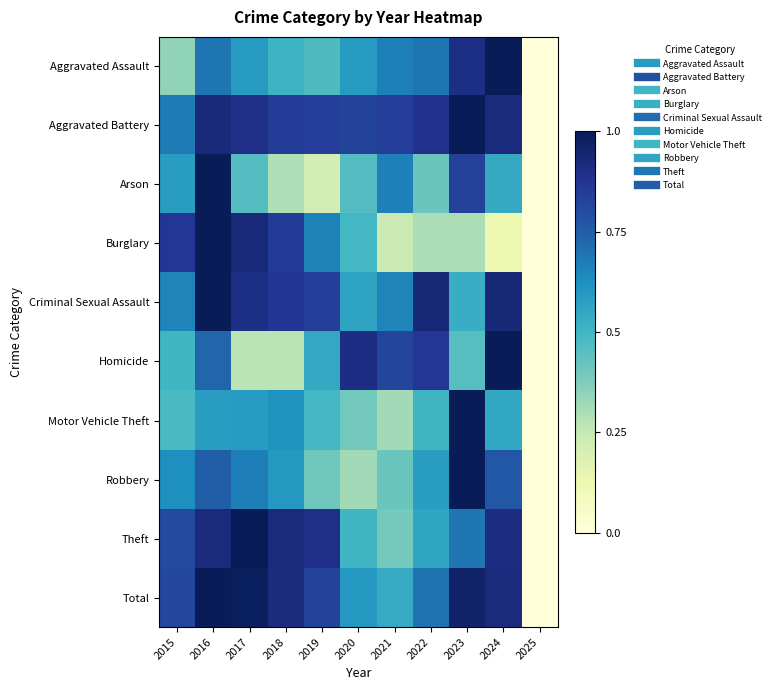

Which label corresponds to the largest value in the chart?

2016